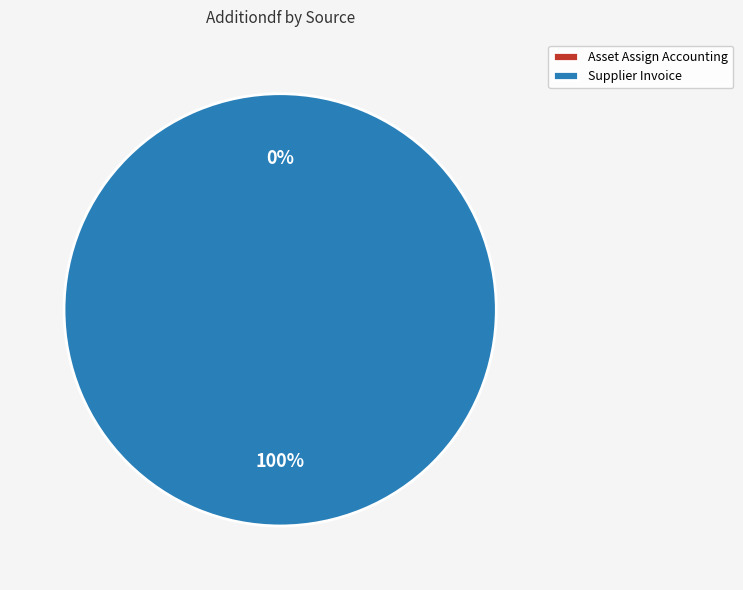

What percentage is the Supplier Invoice slice, to the nearest percent?

100%